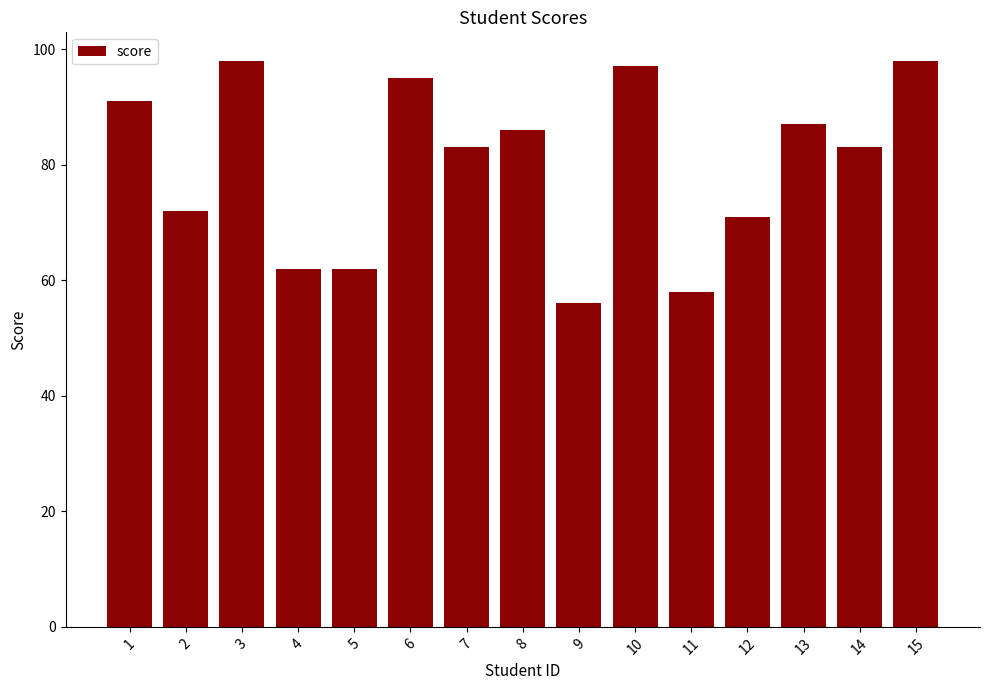

What is the smallest value displayed?

56